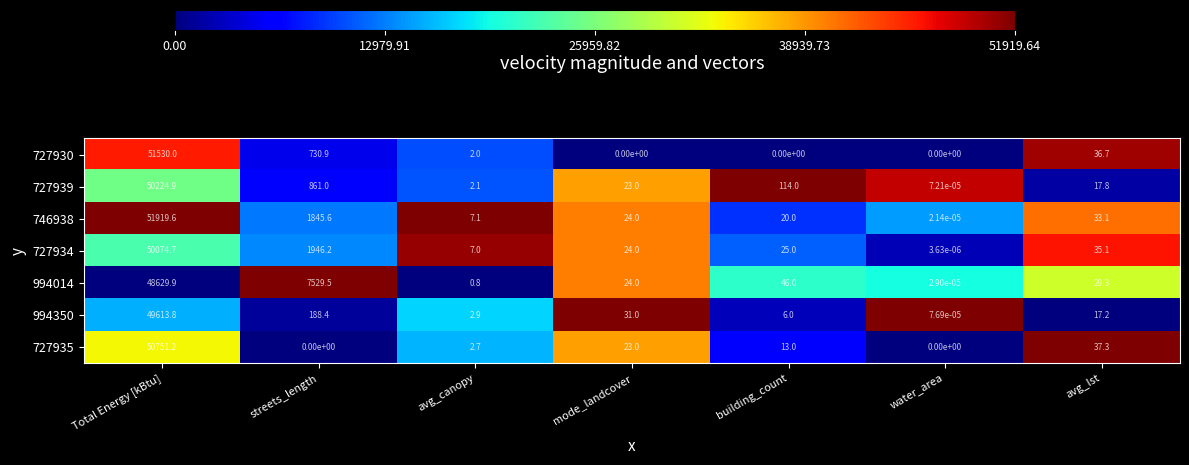

Is it true that 746938 equals 15.2 at mode_landcover?

False